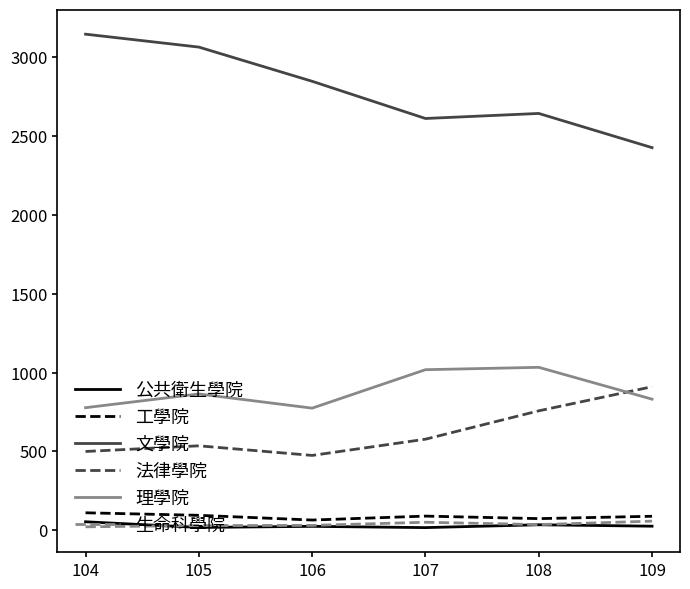

The value of 理學院 at 106 is 1215. True or false?

False